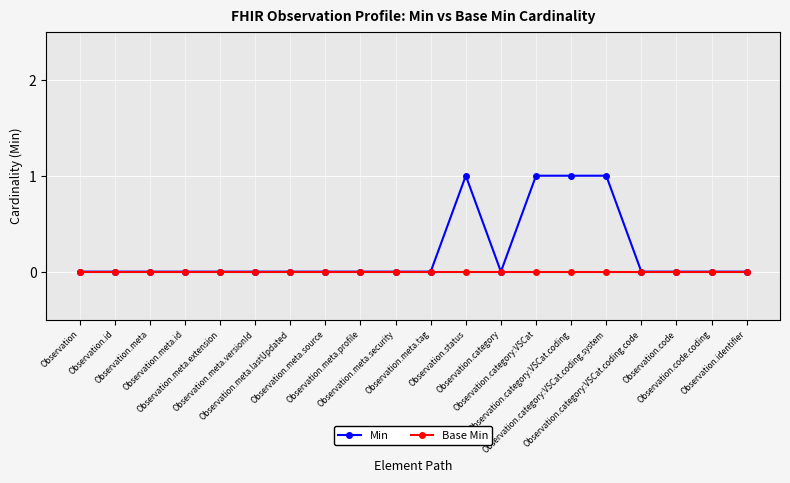

List the series in order of their overall mean, lowest first.

Base Min, Min